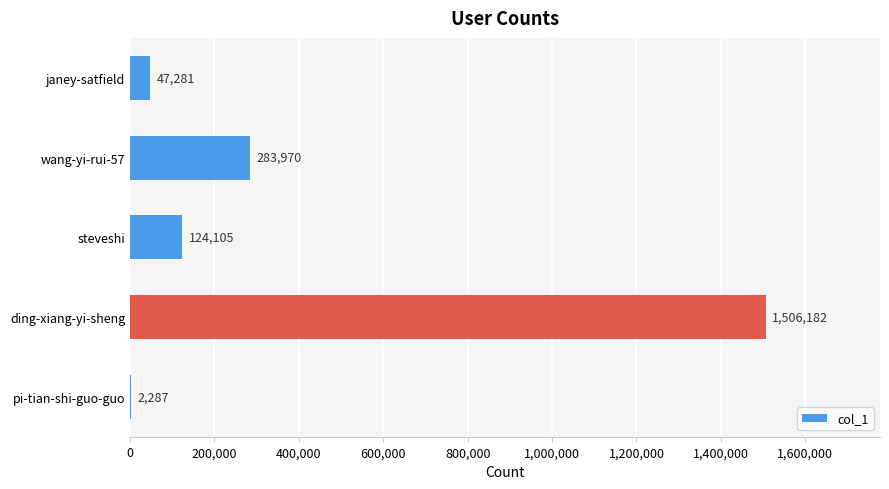

What is the average value?

392765